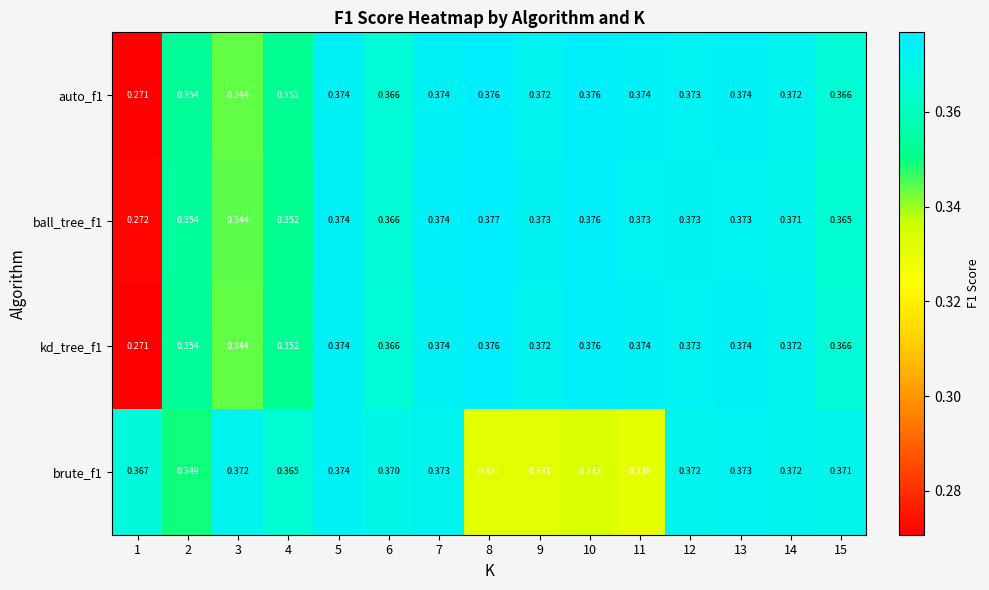

Count the number of data series in this chart.

4